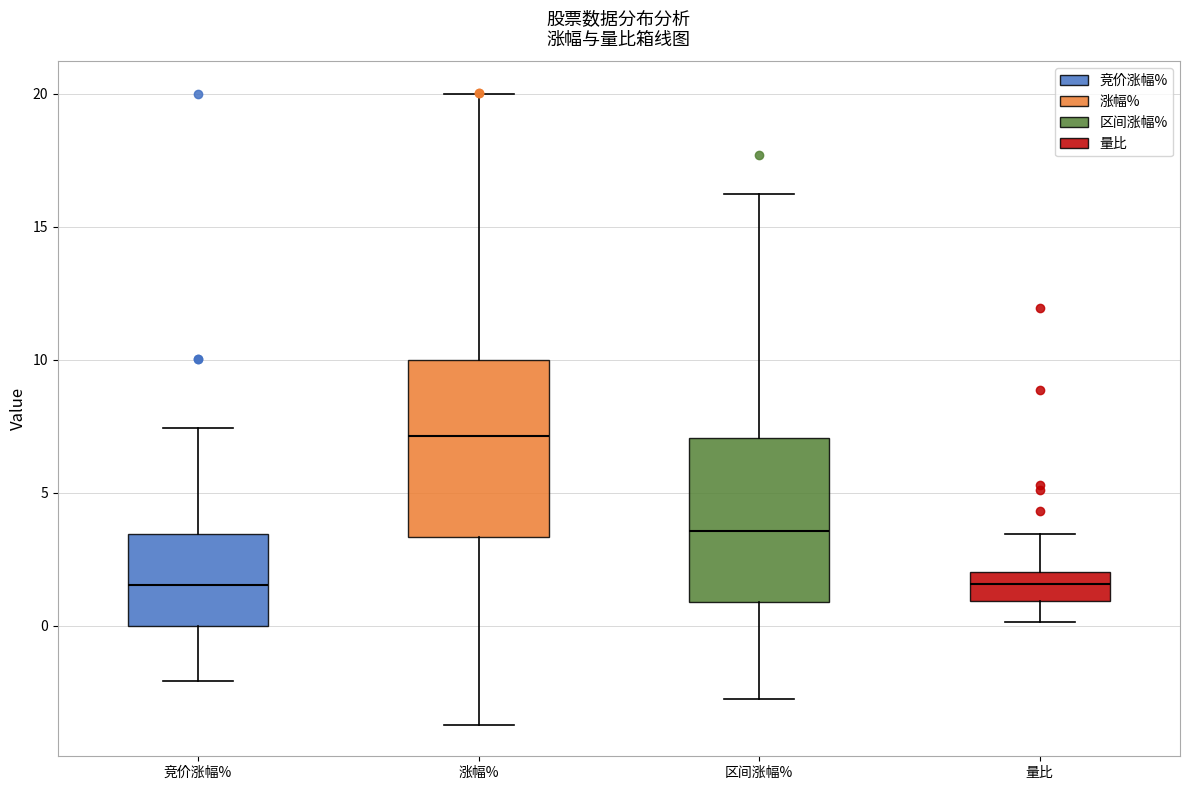

Where is the lower edge of the box for 量比 on the y-axis? The values are not printed on the chart, so give them approximately, as read against the axis.

1.0